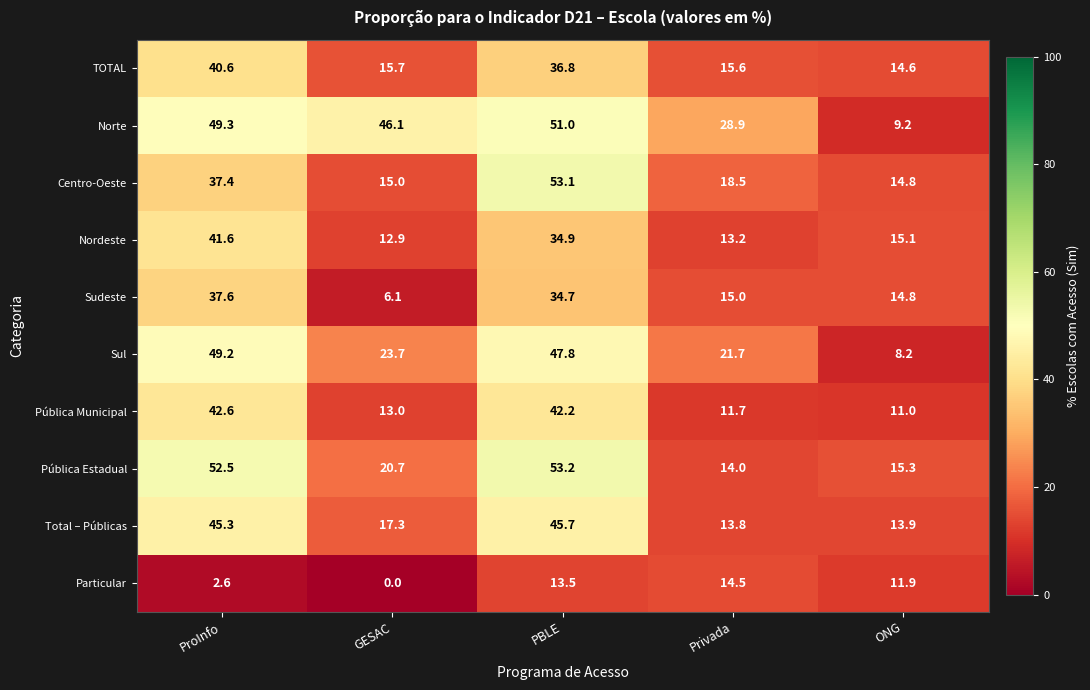

What is the difference between the highest and lowest values at PBLE?

39.7